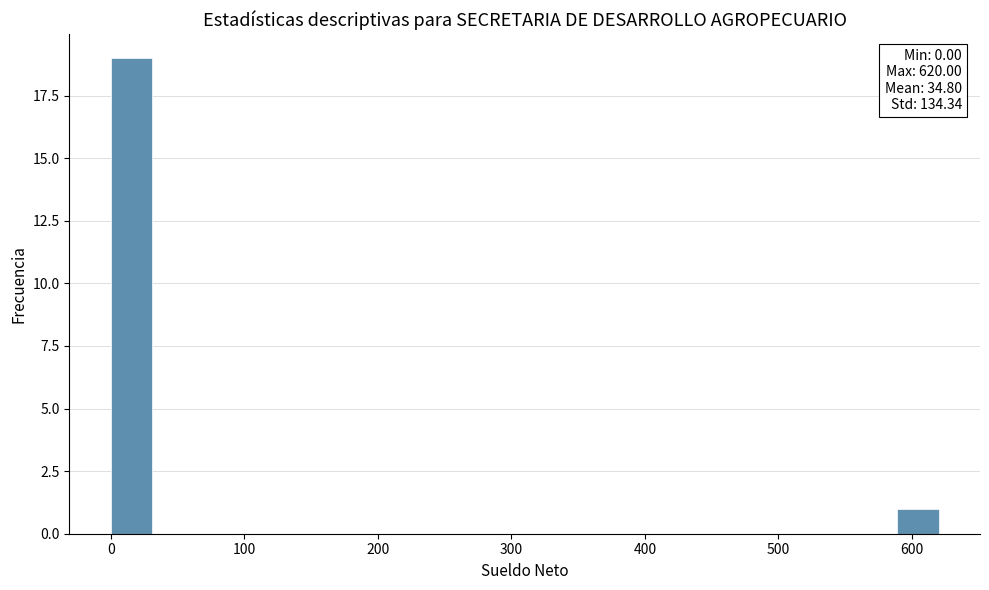

Read against the x-axis, roughly where is the centre of the tallest bar?

20